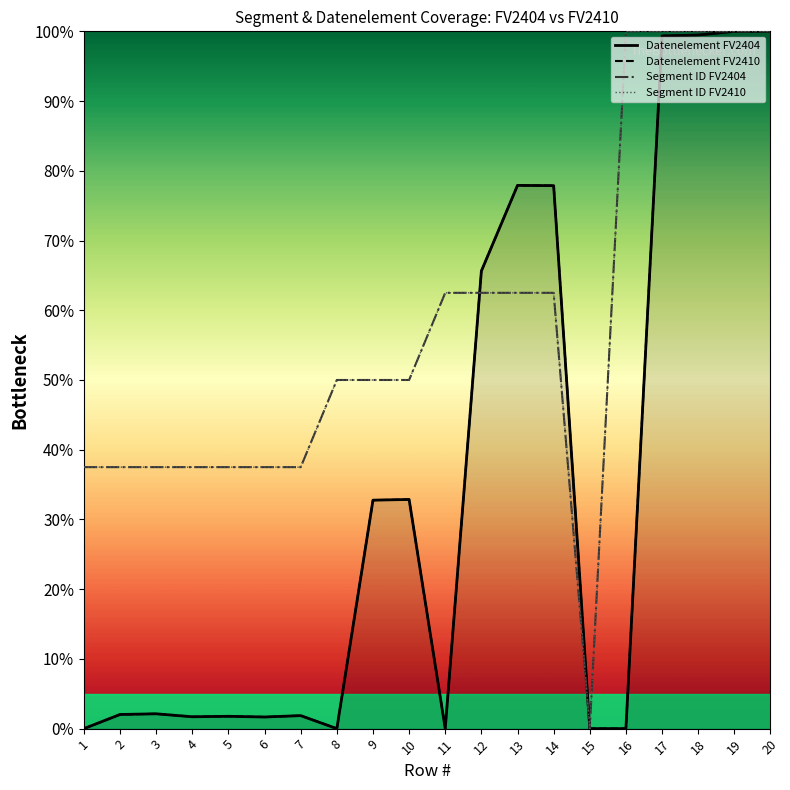

How many data points in Segment ID FV2404 are above 50?

9